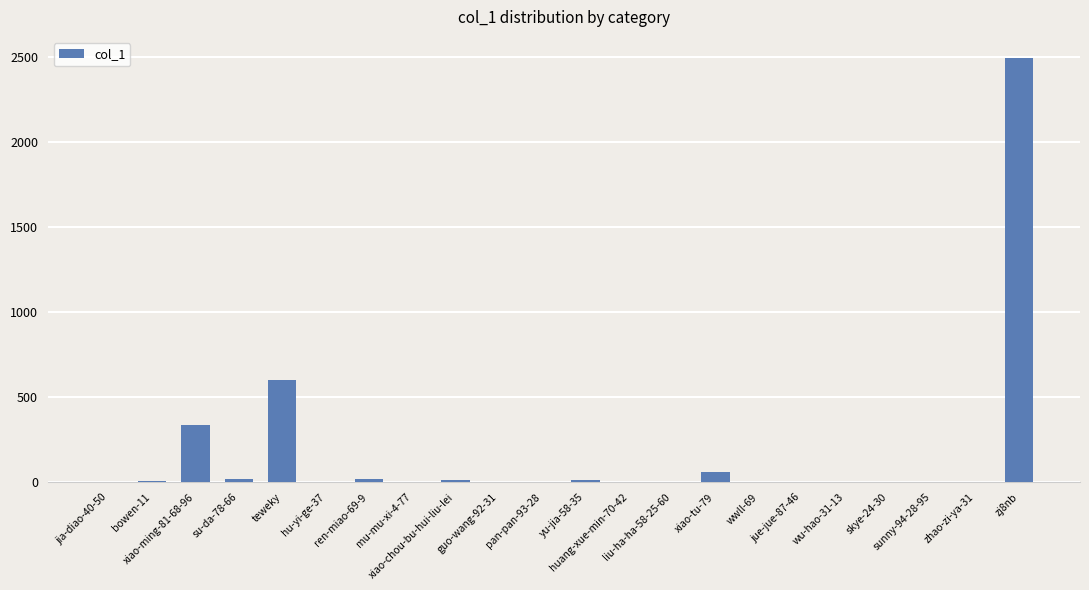

The value at teweky is 410. True or false?

False